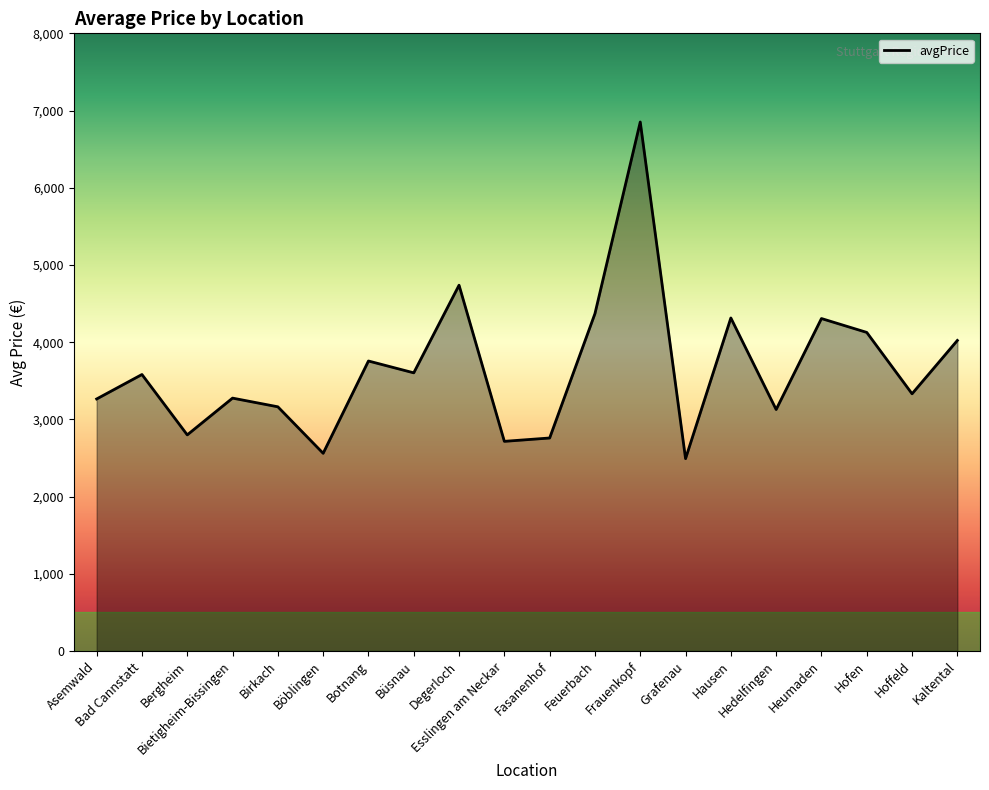

What is the greatest value displayed?

6851.7